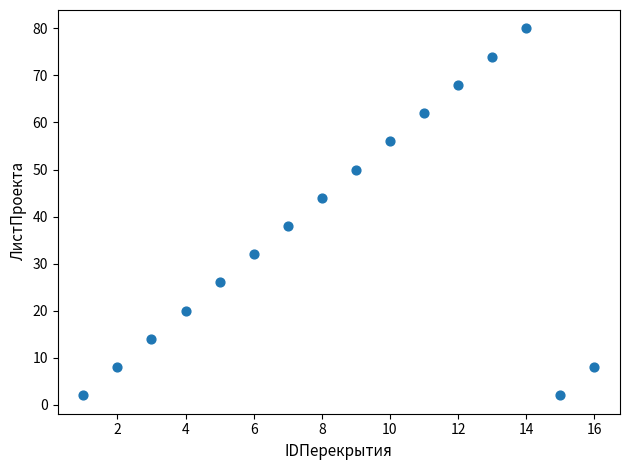

What is the range of Y values (max minus min)?

78